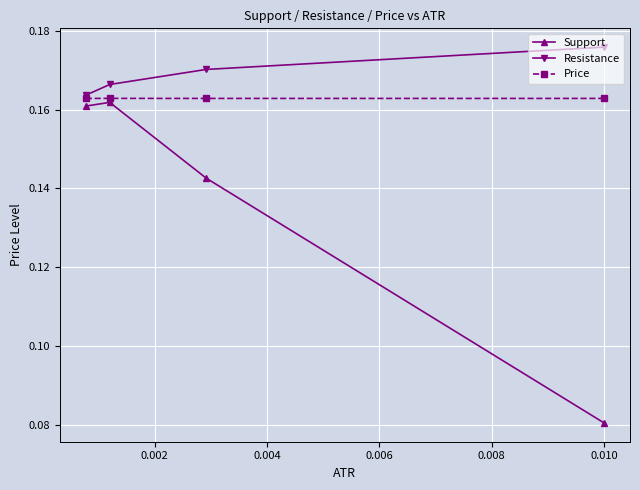

Which series has the largest total across all categories?

Resistance